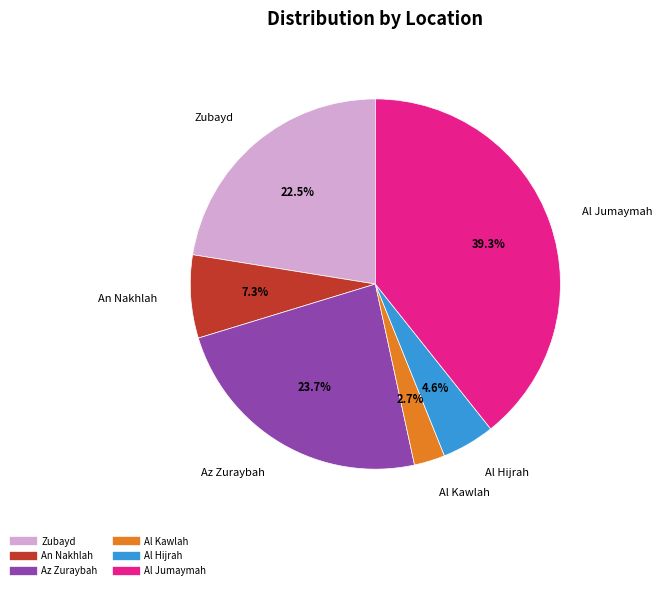

Does any single category account for the majority?

No